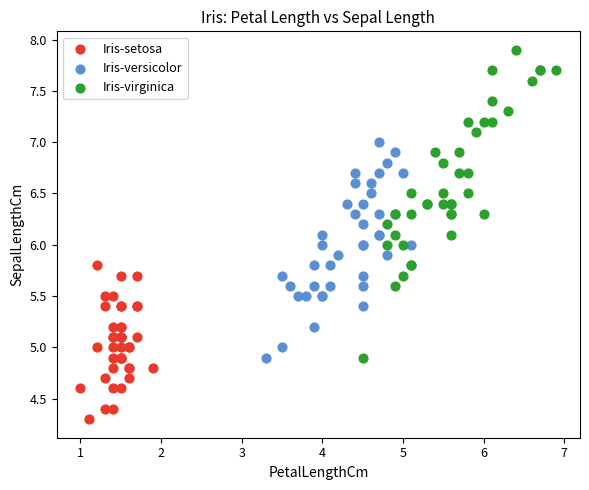

Which series reaches the maximum Y coordinate?

Iris-virginica